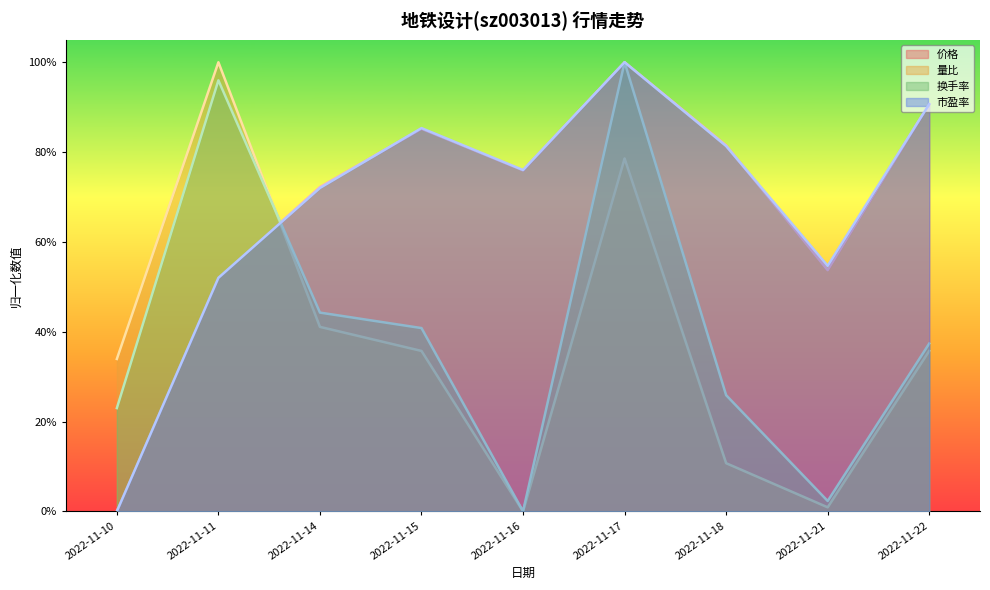

Which category has the highest value in the 价格 series?

2022-11-17